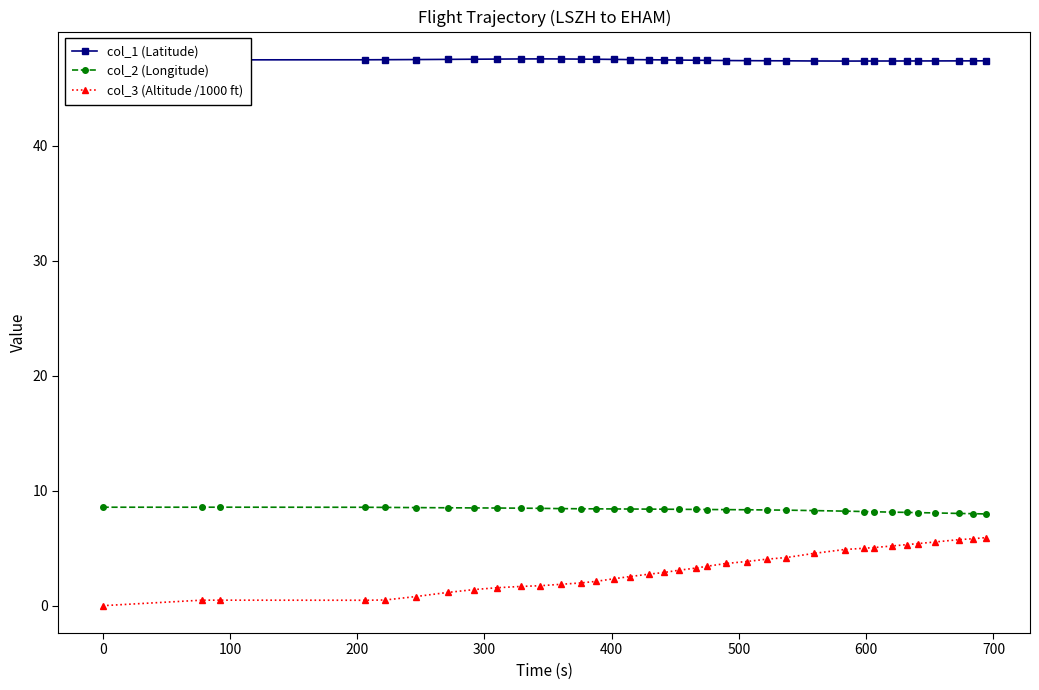

Which series has the largest range (max minus min)?

col_3 (Altitude /1000 ft)